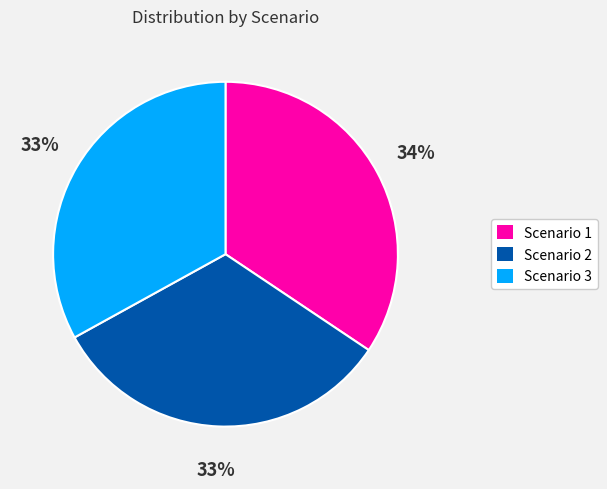

The Scenario 2 slice represents 33% of the pie. True or false?

True